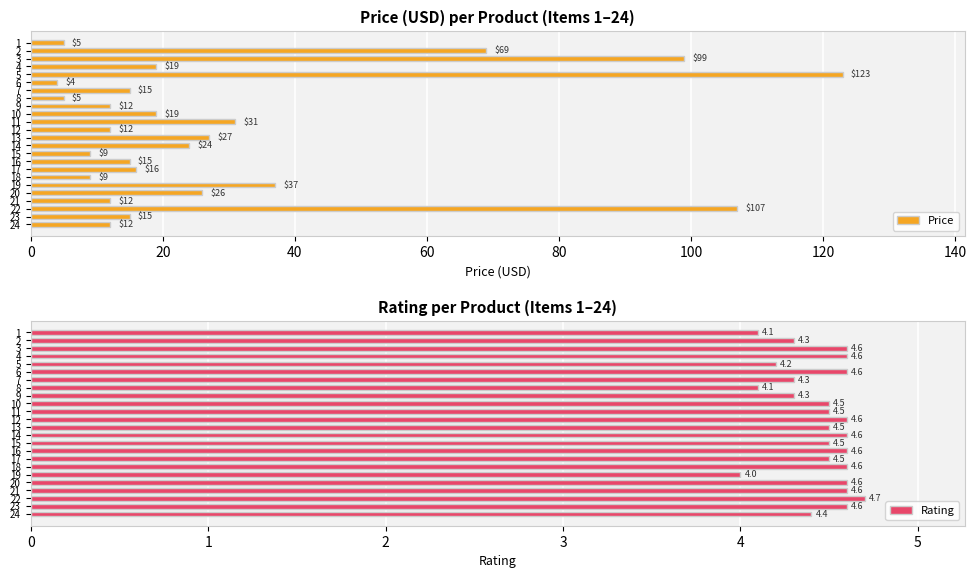

What is the approximate value of Price at 12?

12